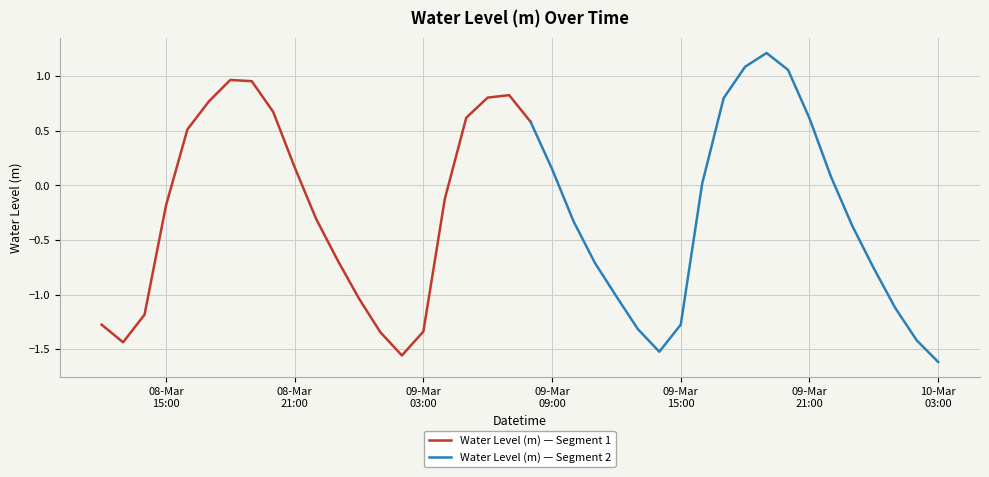

How many positive values are there?

18